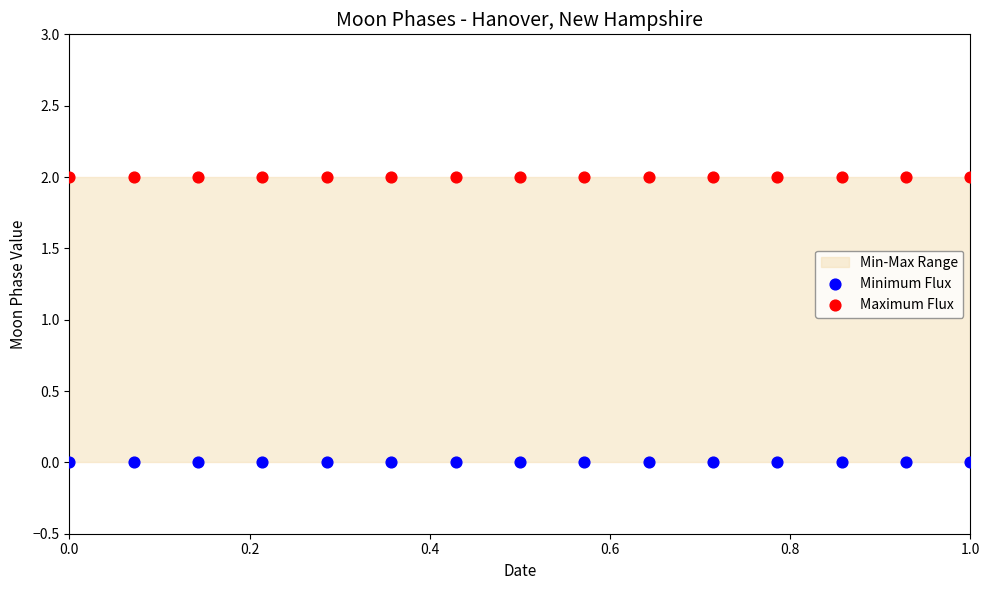

Which series contains the lowest Y value?

Minimum Flux